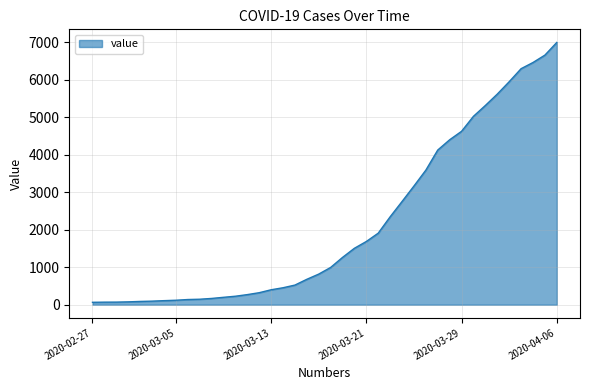

What is the greatest value displayed?

6995